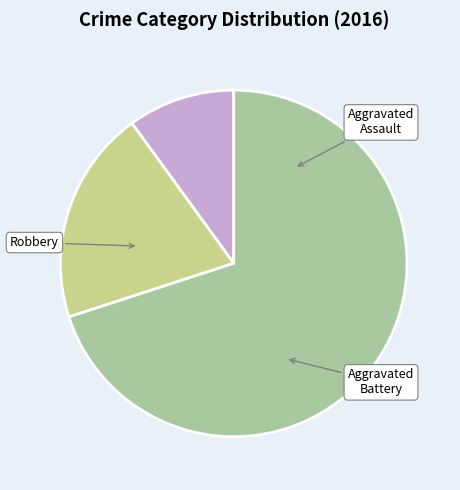

Between Aggravated Battery and Aggravated Assault, which is larger?

Aggravated Battery